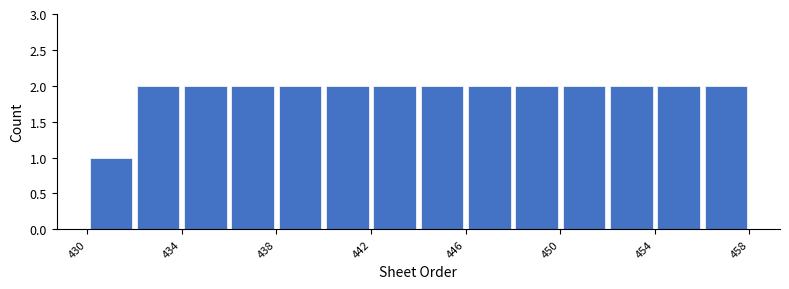

What is the height of the bar covering 448 to 450 on the x-axis? The values are not printed on the chart, so give them approximately, as read against the axis.

2